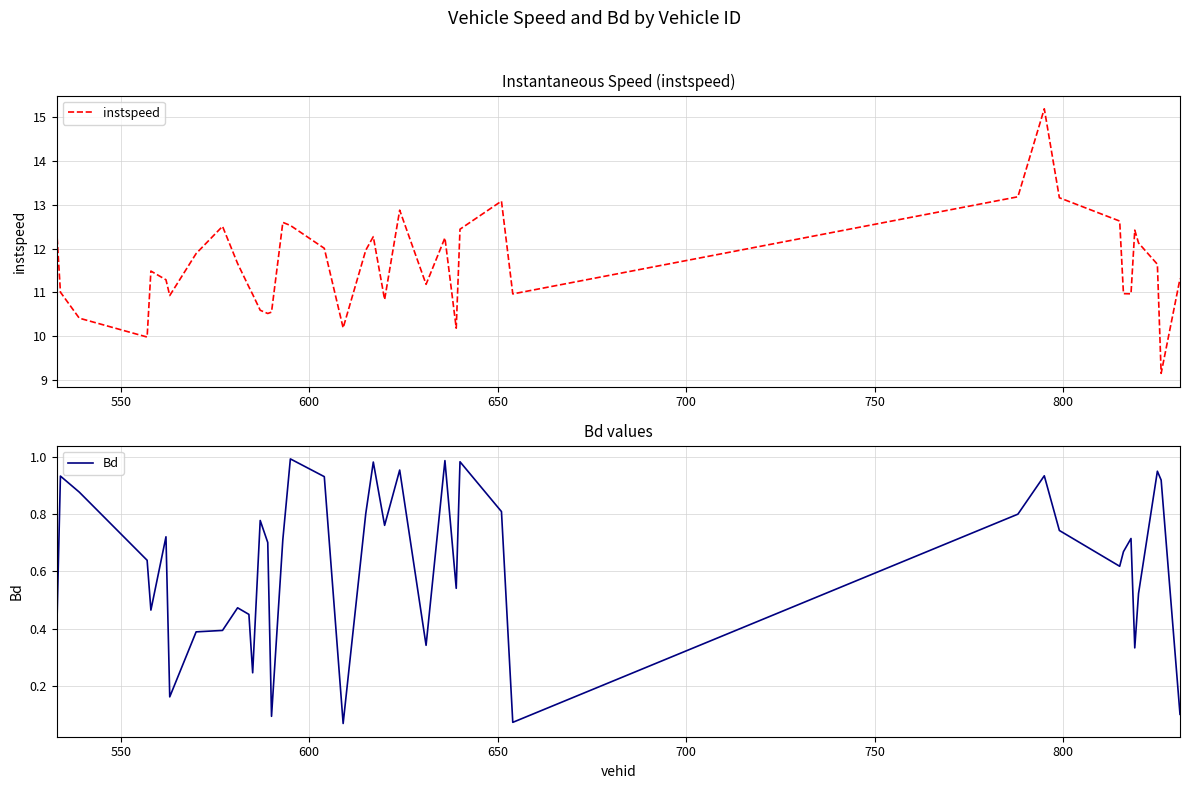

List the series in order of their overall mean, lowest first.

Bd, instspeed